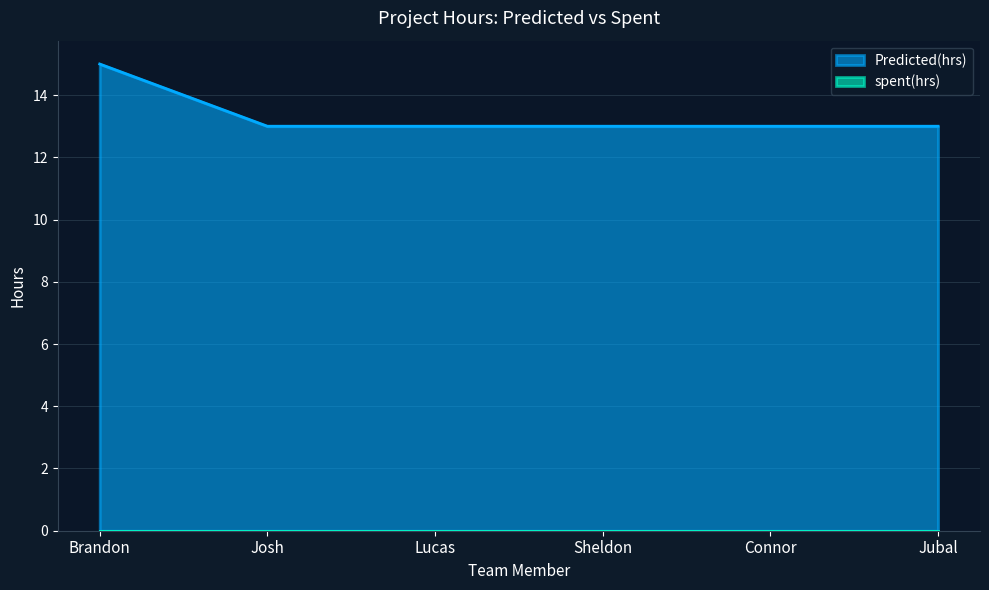

Which category has the lowest value across all series?

Josh